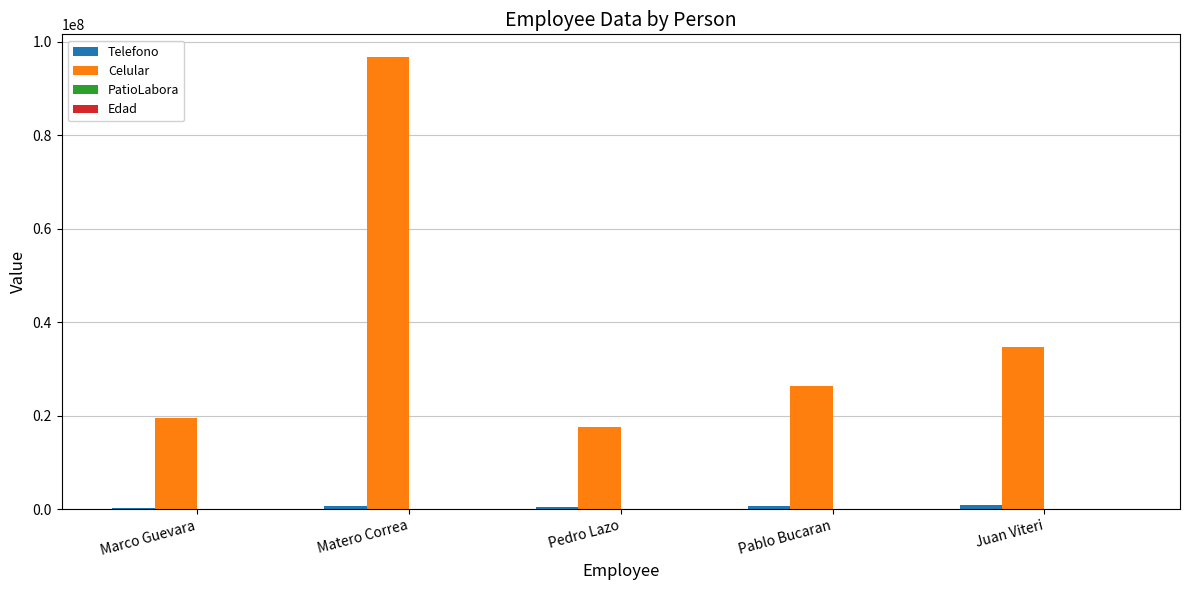

Which label corresponds to the largest value in the chart?

Matero Correa